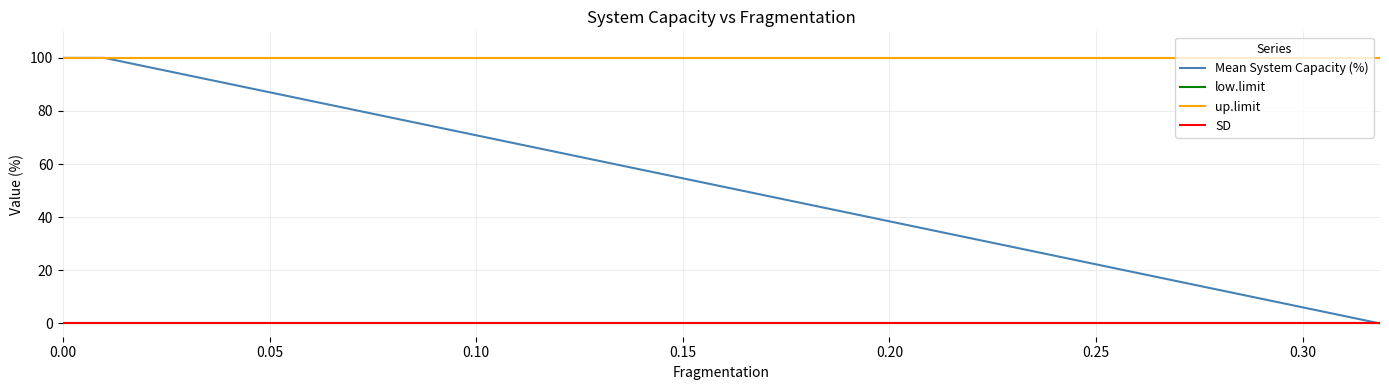

True or false: Mean System Capacity (%) and SD cross at least once.

False